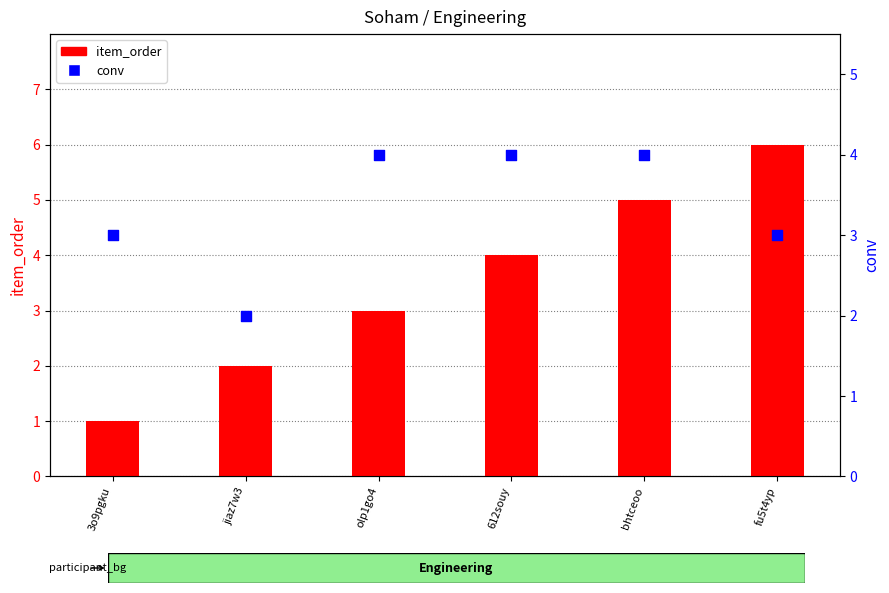

Is the value of item_order at fu5t4yp greater than the value of conv at 3o9pgku?

Yes